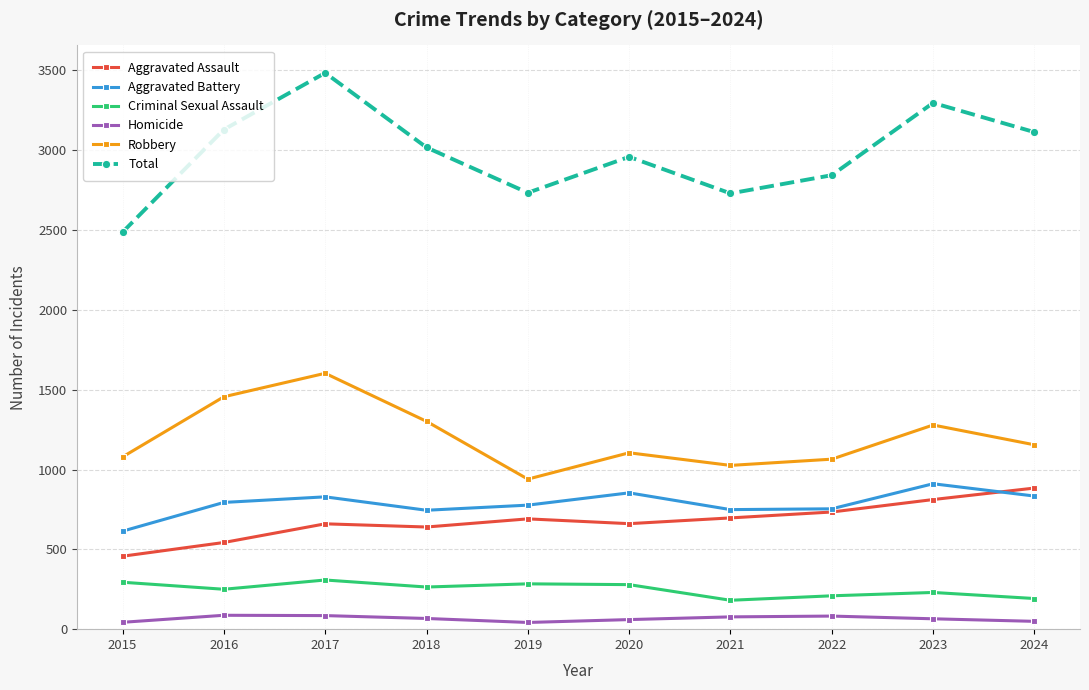

The Aggravated Assault series shows 614 at 2015. True or false?

False